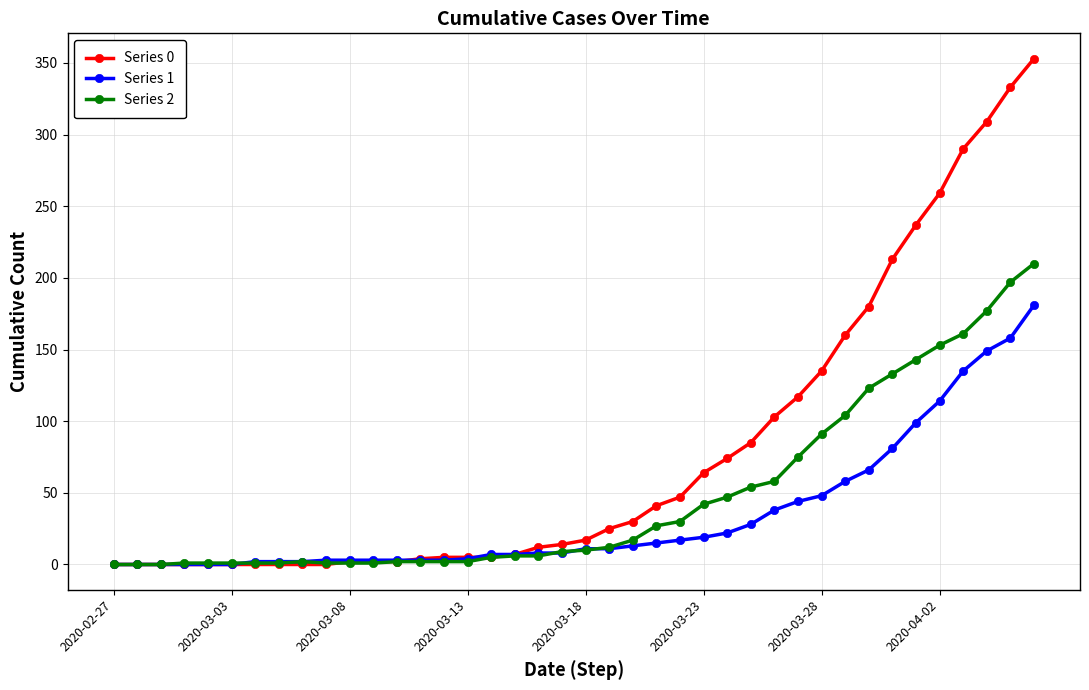

Rank the series by their maximum value, from highest to lowest.

Series 0, Series 2, Series 1